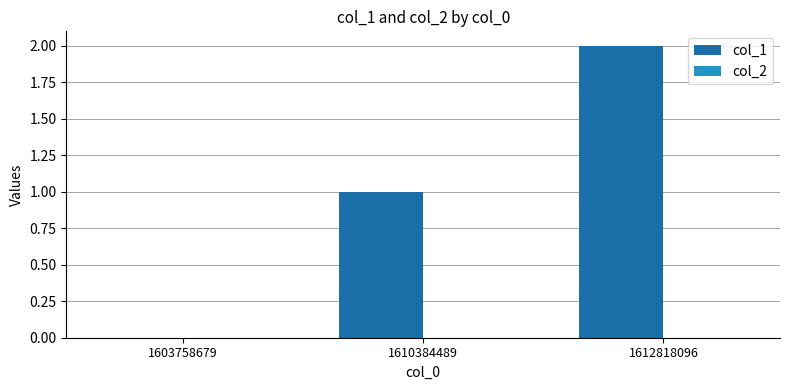

Which label corresponds to the largest value in the chart?

1612818096